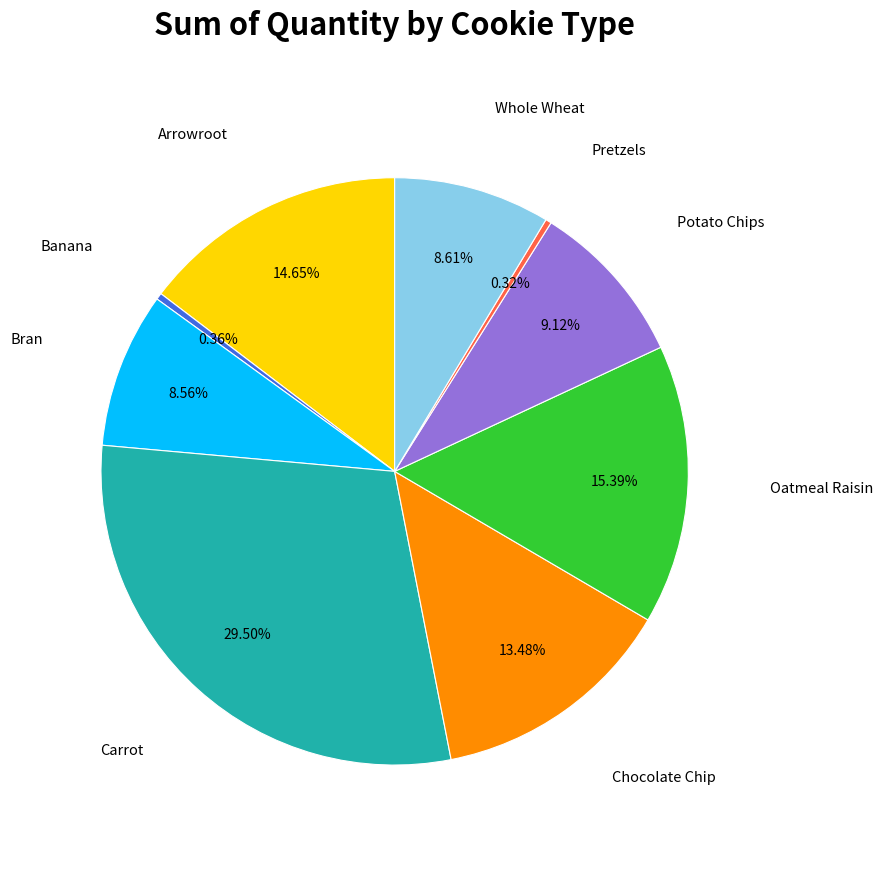

Is there any slice that represents more than half of the pie?

No